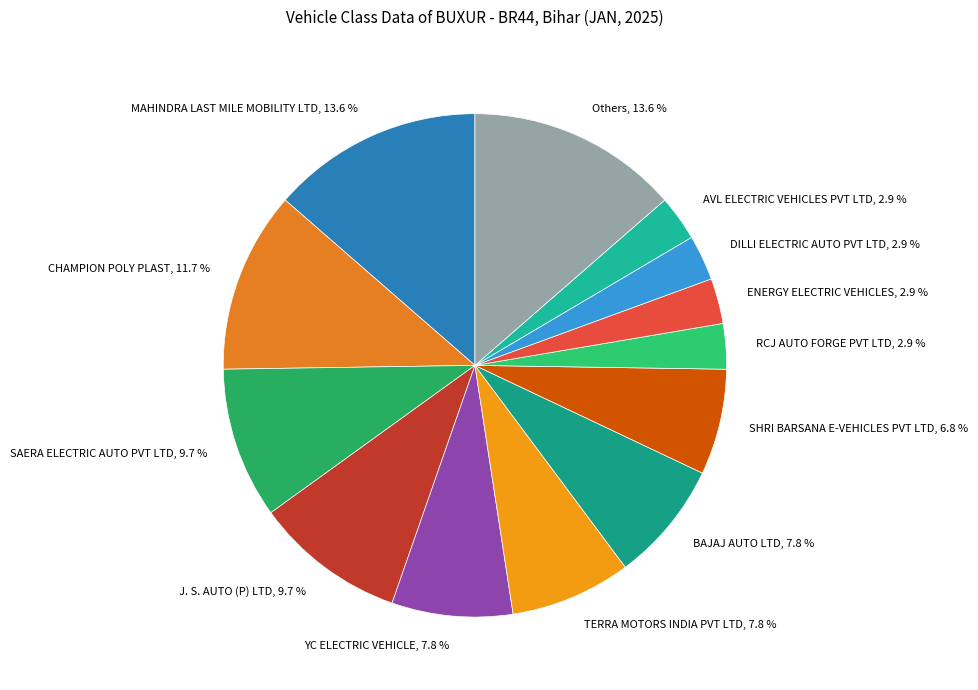

To the nearest percent, what is the difference between the largest and smallest slice percentages?

11%